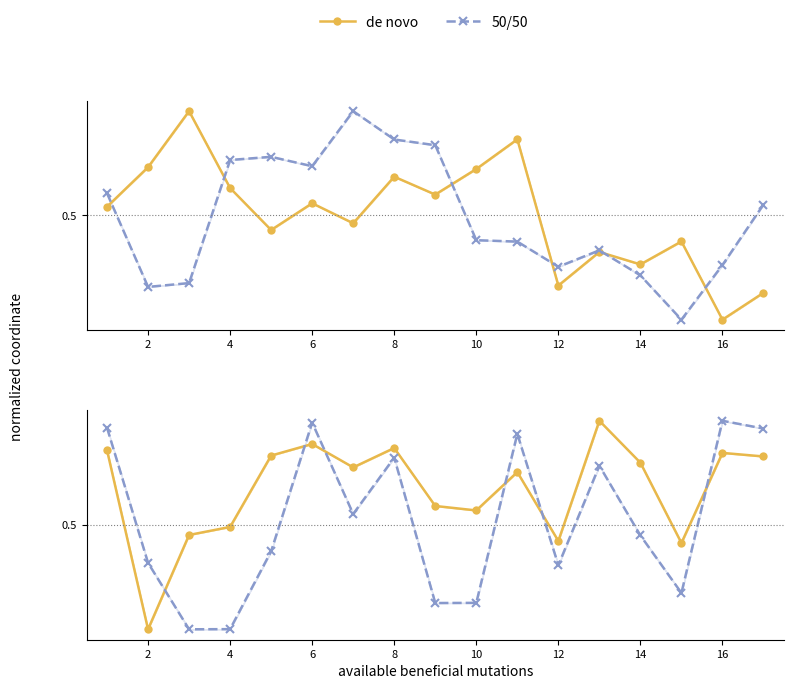

The de novo series shows 1.0 at 10. True or false?

False